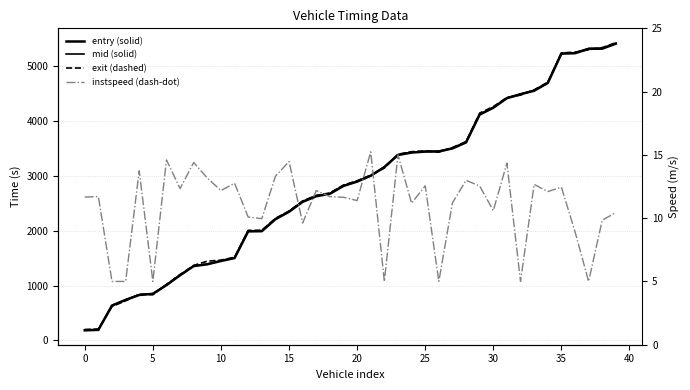

How many data points does each series have?

40